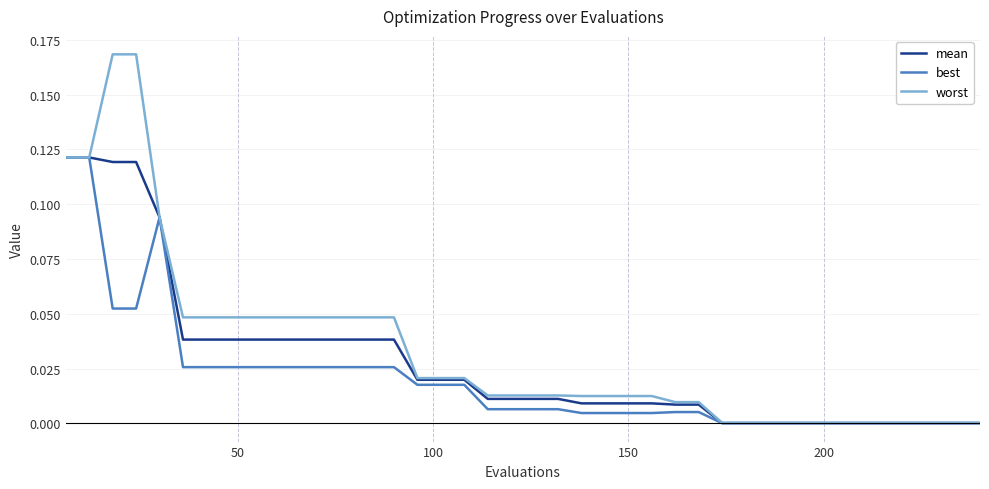

Which series has the widest spread of values?

worst